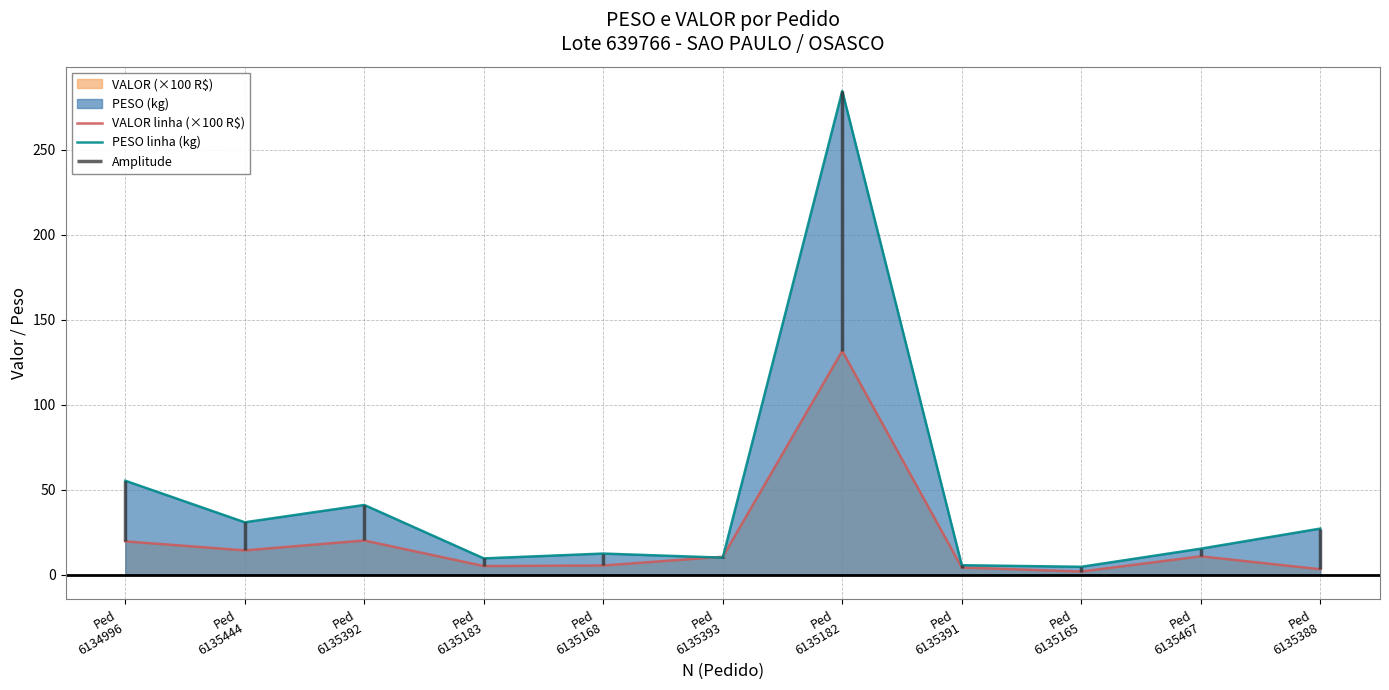

What is the maximum value for PESO linha (kg)?

284.5